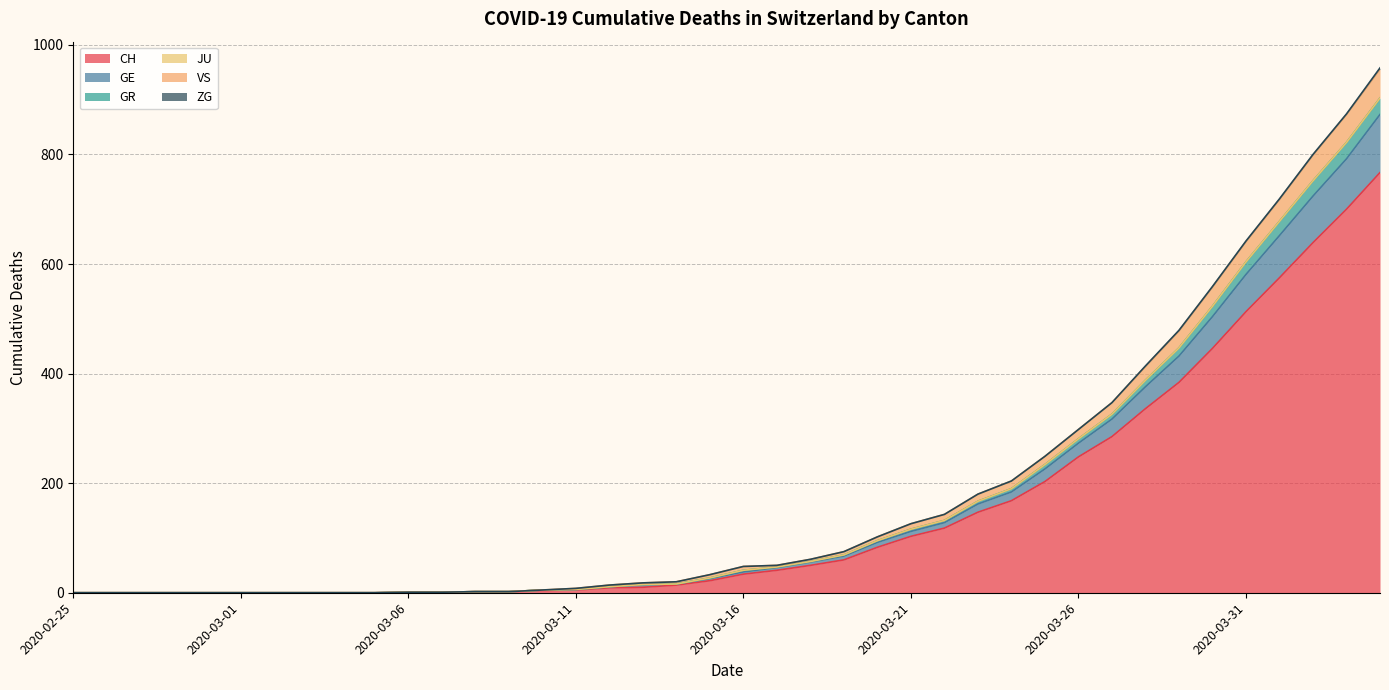

What is the highest value of the CH series?

767